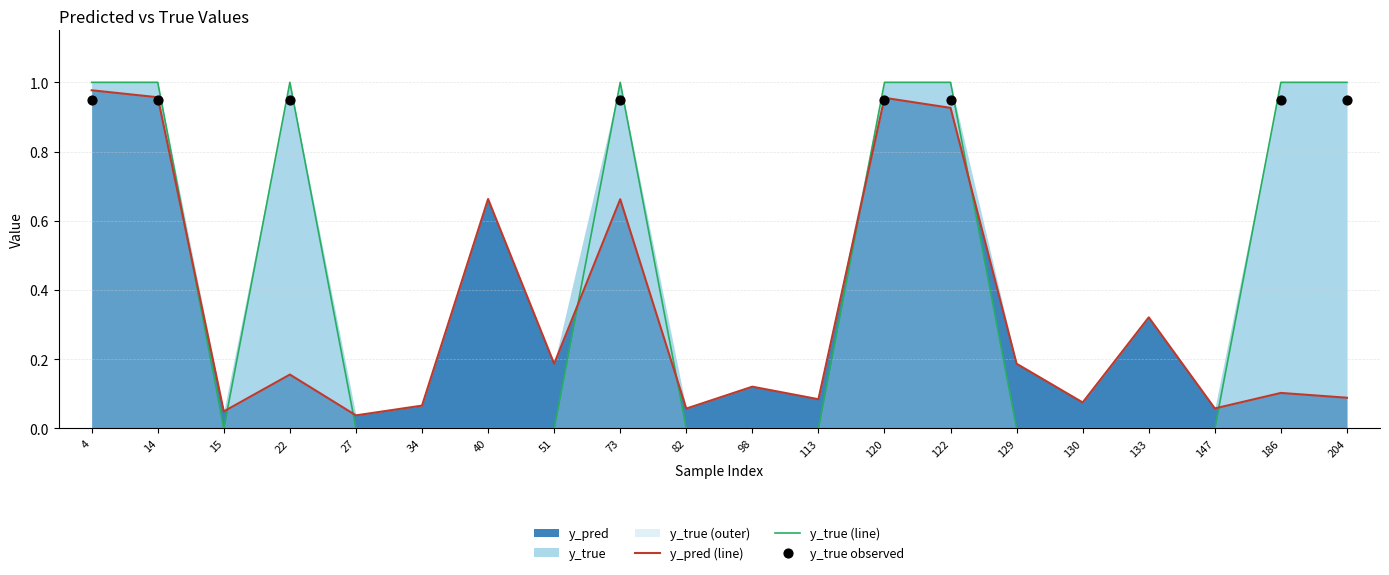

True or false: y_pred (line) has a value of 0.0 at 113.

False